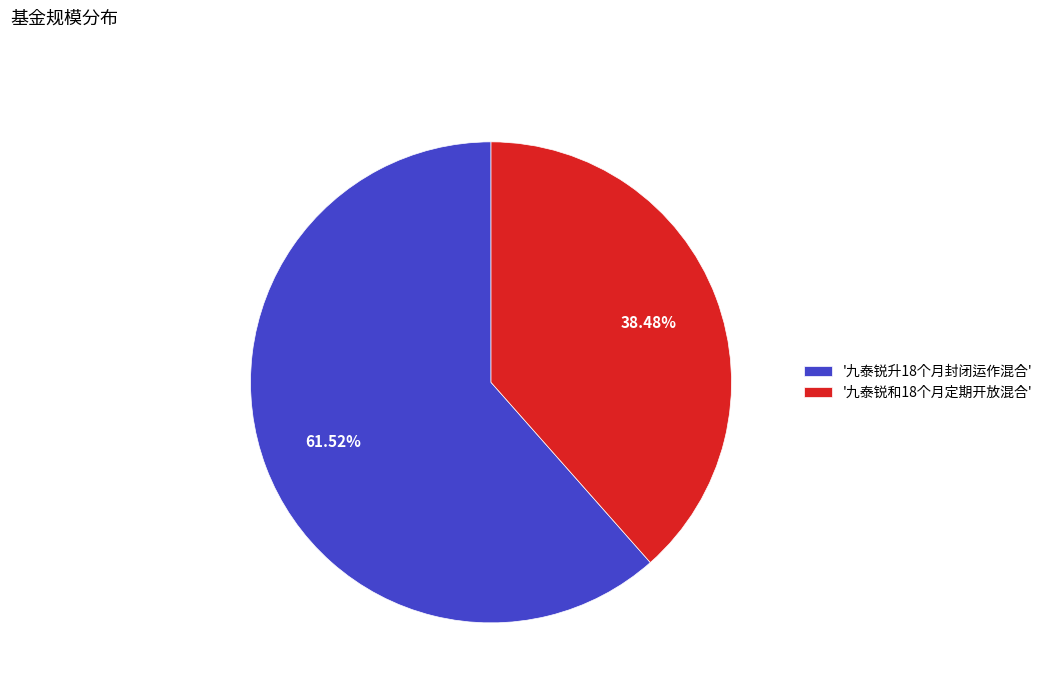

Between '九泰锐升18个月封闭运作混合' and '九泰锐和18个月定期开放混合', which is larger?

'九泰锐升18个月封闭运作混合'